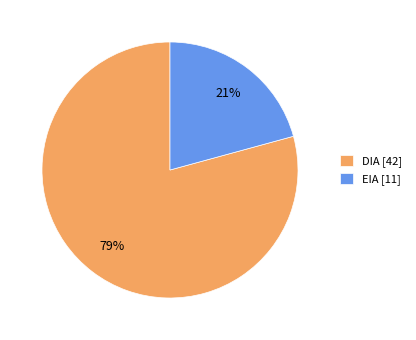

Rank the categories by value from highest to lowest.

DIA, EIA